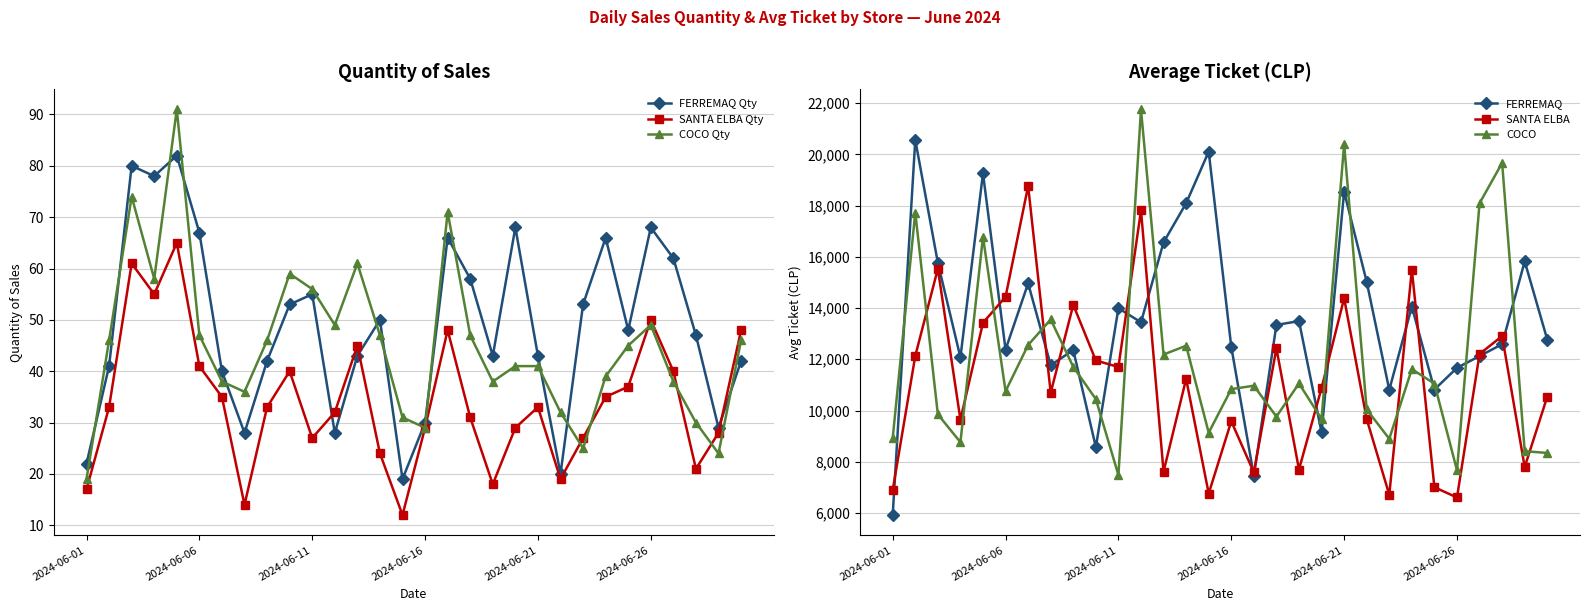

What is the value of the FERREMAQ point at the 30th from the left?

12767.7